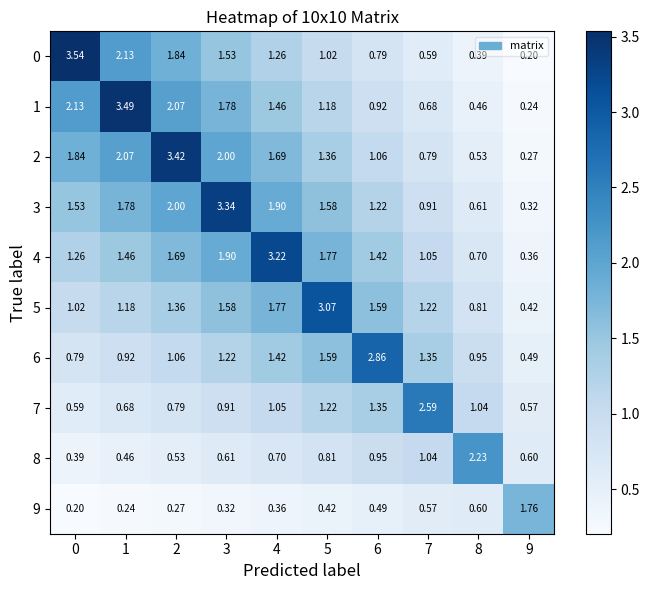

Count the number of categories in the chart.

10